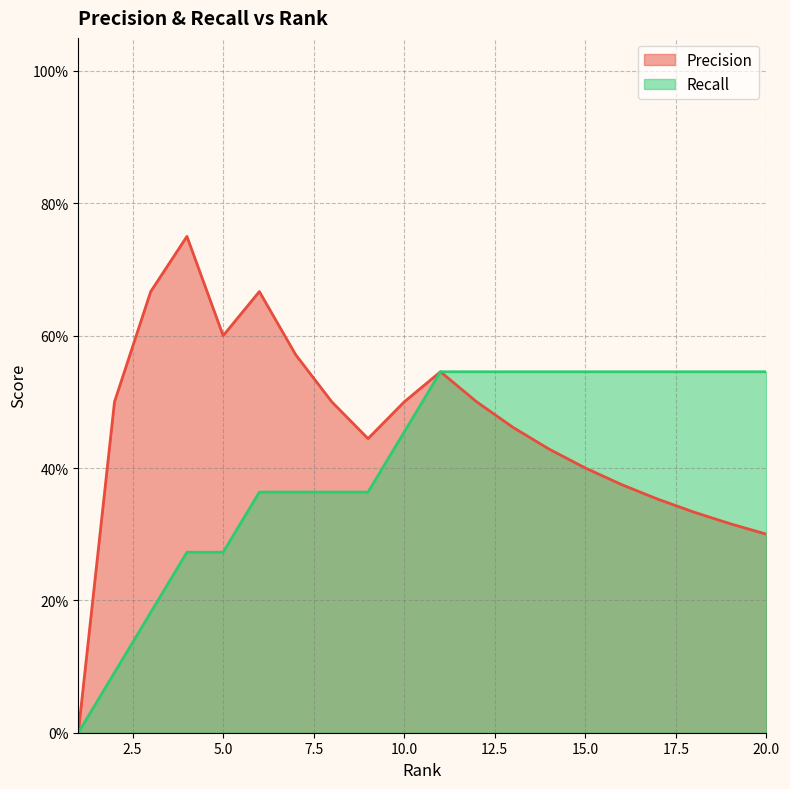

Reading left to right, what are all the values shown in this chart?

Precision: 1=0.0	2=0.5	3=0.7	4=0.8	5=0.6	6=0.7	7=0.6	8=0.5	9=0.4	10=0.5	11=0.5	12=0.5	13=0.5	14=0.4	15=0.4	16=0.4	17=0.4	18=0.3	19=0.3	20=0.3
Recall: 1=0.0	2=0.1	3=0.2	4=0.3	5=0.3	6=0.4	7=0.4	8=0.4	9=0.4	10=0.5	11=0.5	12=0.5	13=0.5	14=0.5	15=0.5	16=0.5	17=0.5	18=0.5	19=0.5	20=0.5